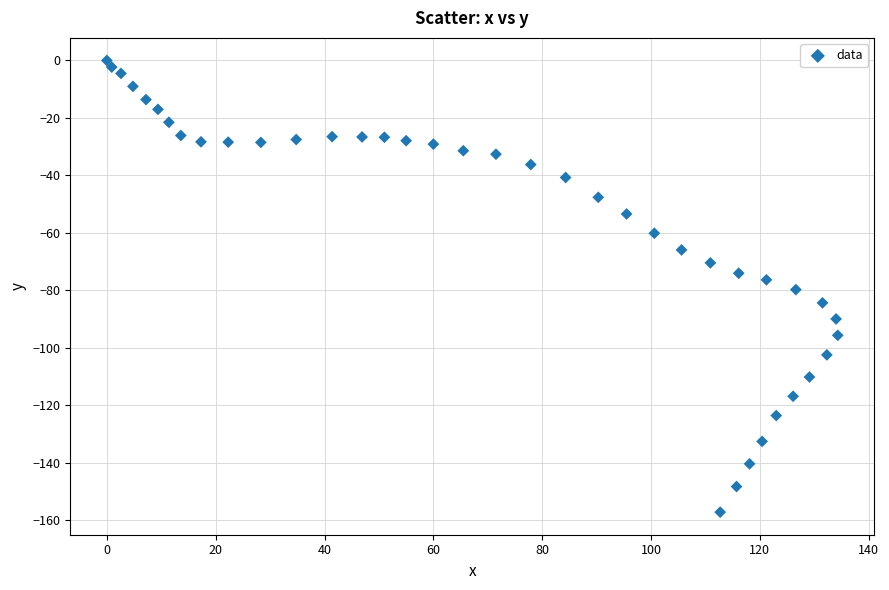

What is the range of X values (max minus min)?

134.3